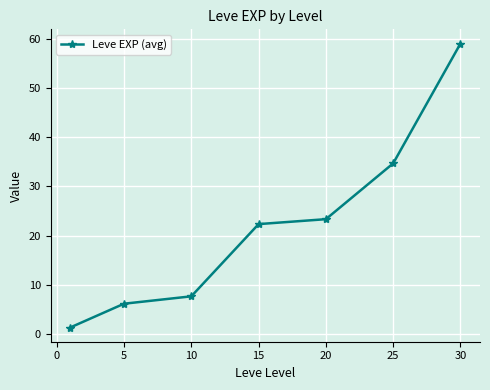

What is the value of the 4th point from the left?

22.3